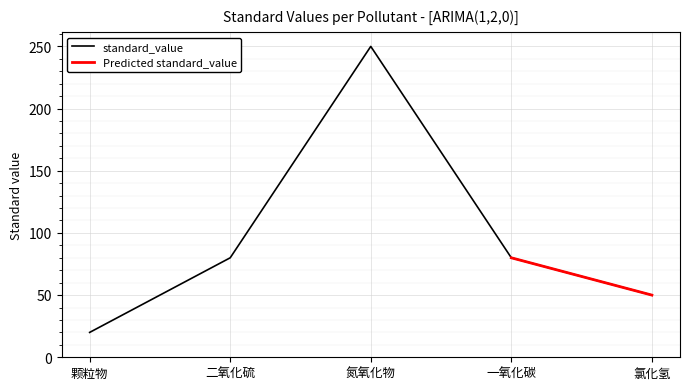

The value at 氮氧化物 is 250. True or false?

True